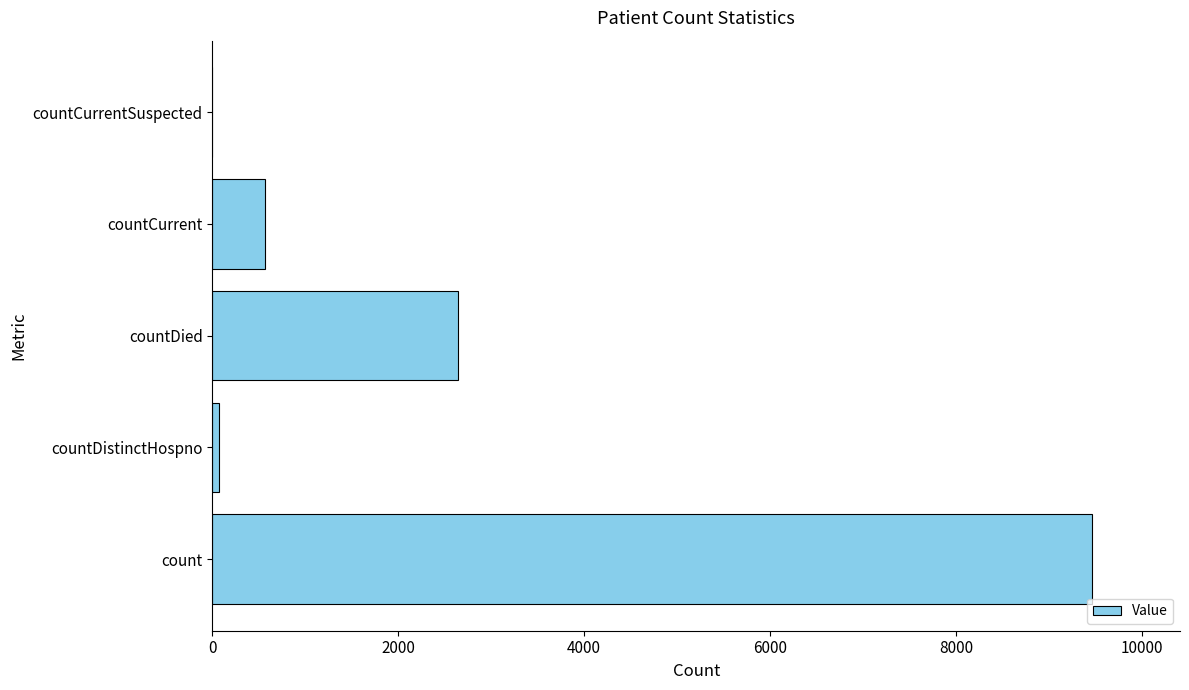

What value does the data have at countDied?

2645